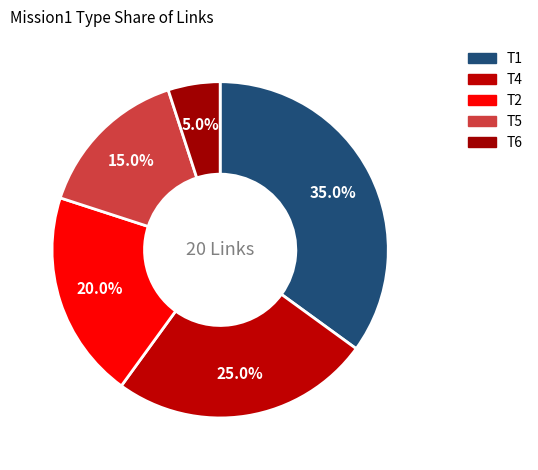

How many segments does this pie chart have?

5